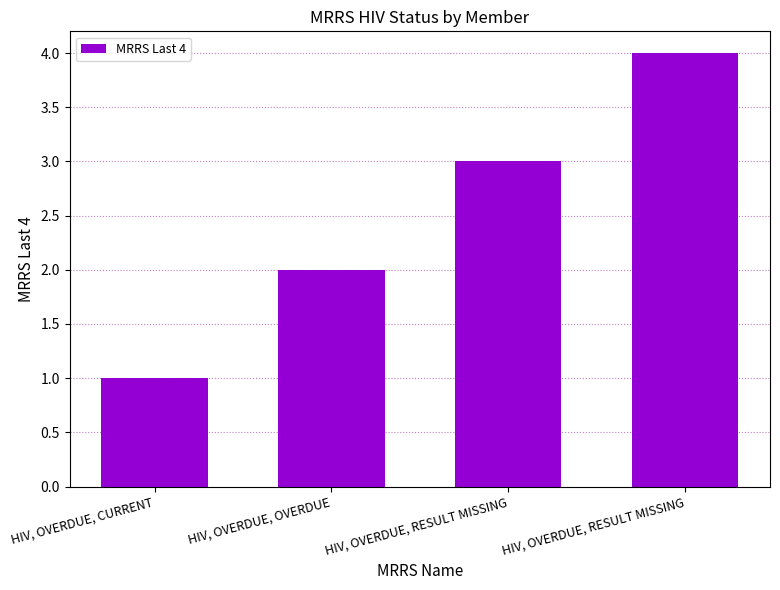

Does the chart contain stacked bars?

No